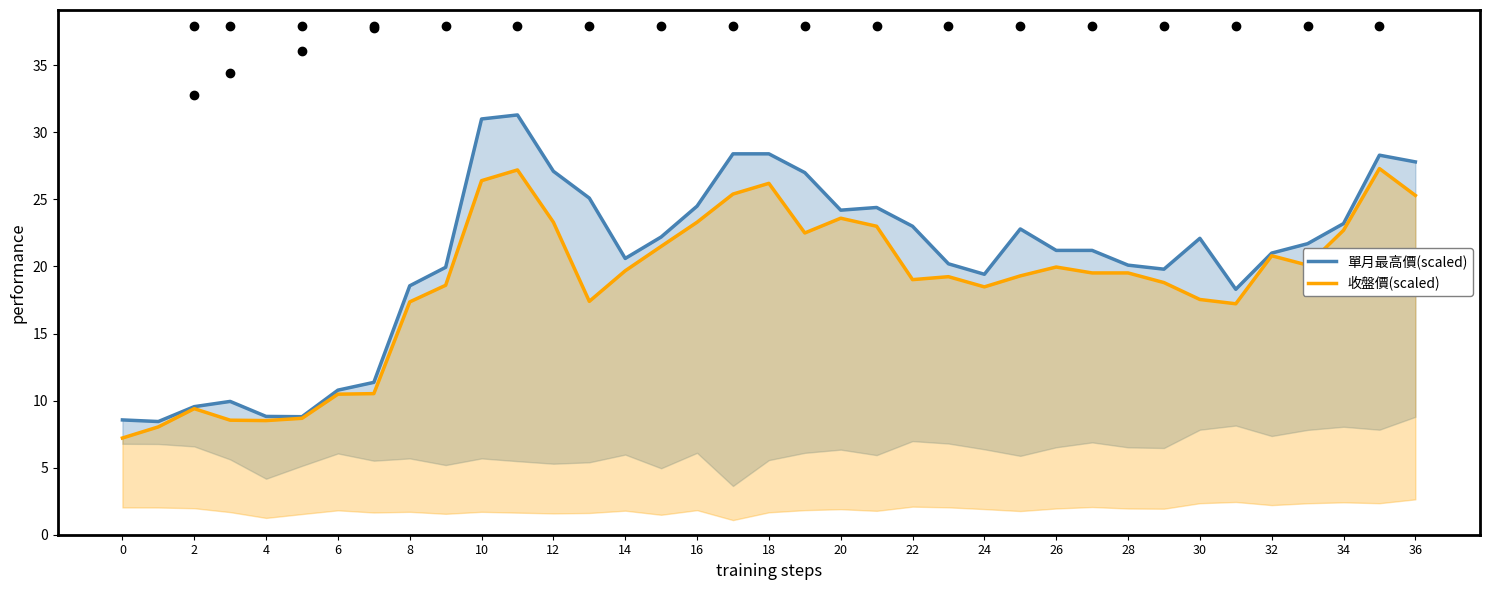

In 單月最高價(scaled), how many points are lower than both neighbors (excluding endpoints)?

7